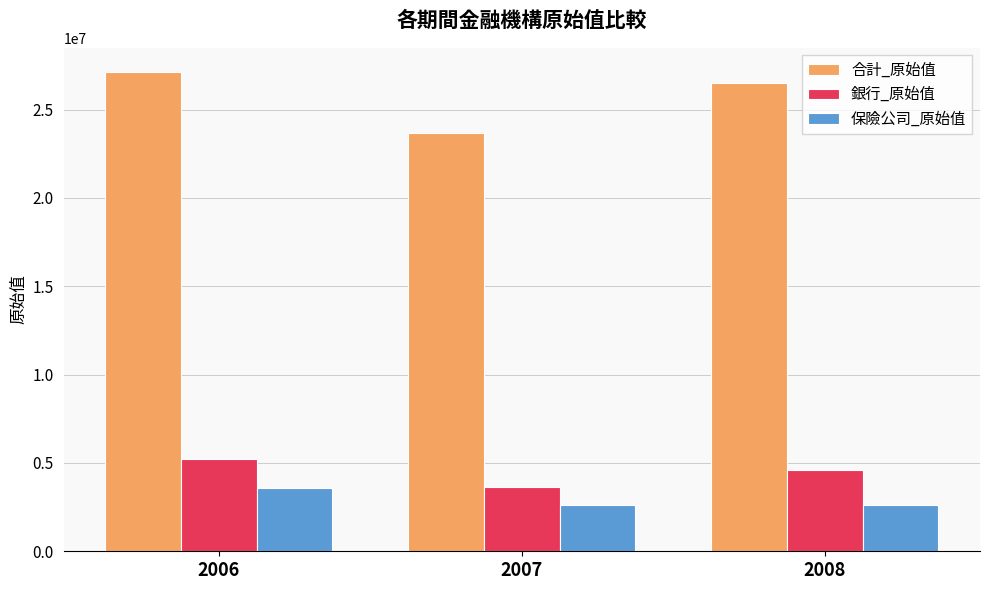

Which series changed the most between 2006 and 2007?

合計_原始值